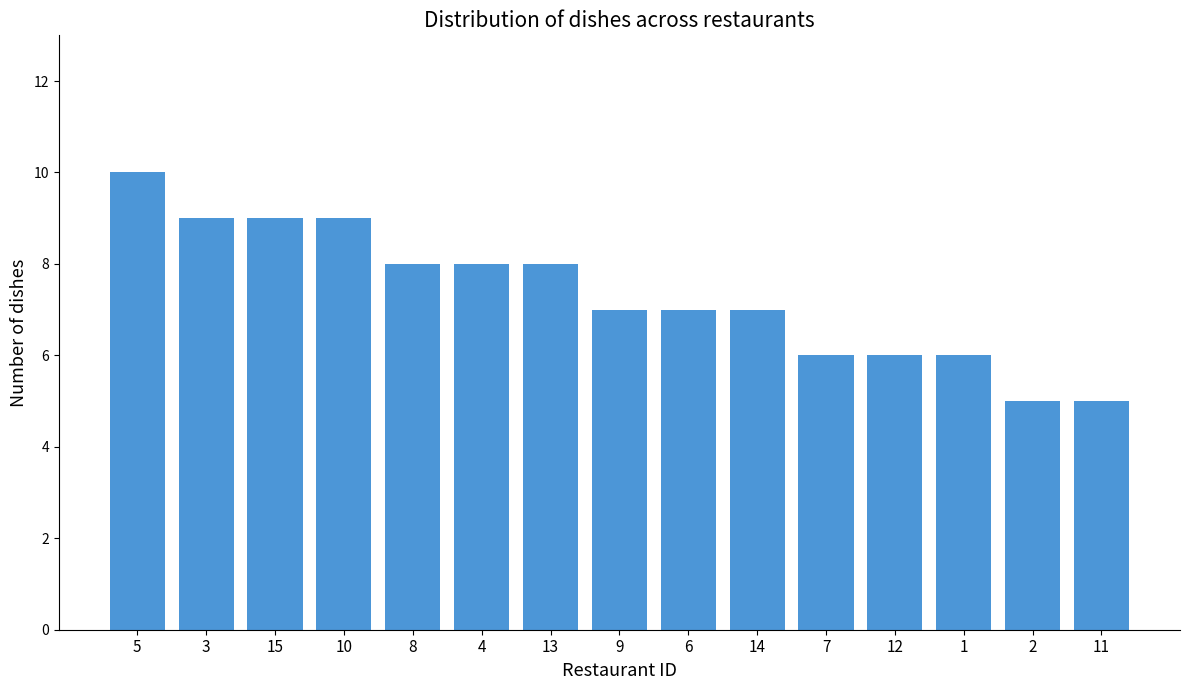

What is the label of the 4th bar from the right?

12